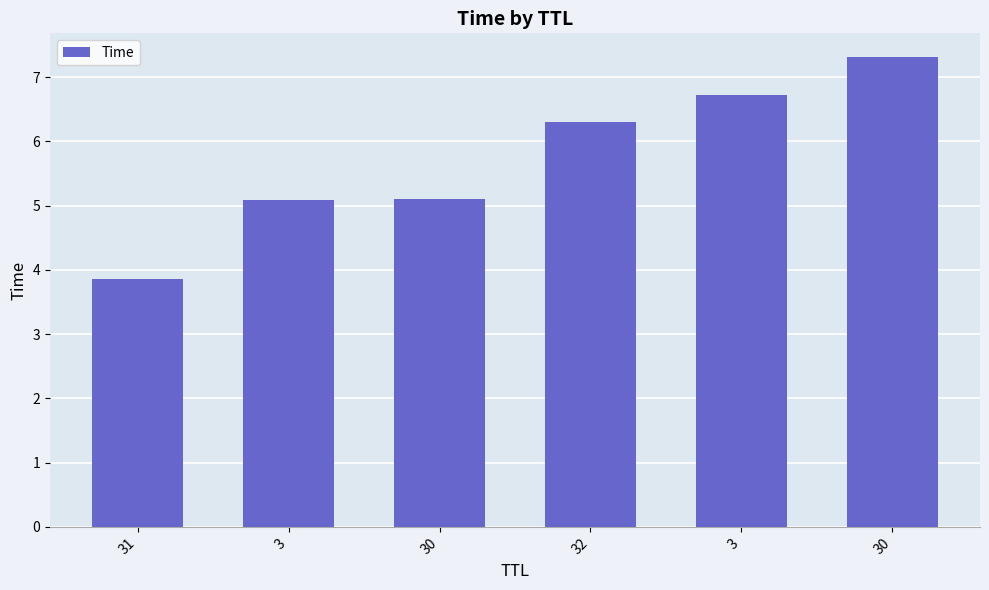

Is it true that the value at 3 is 5.1?

True